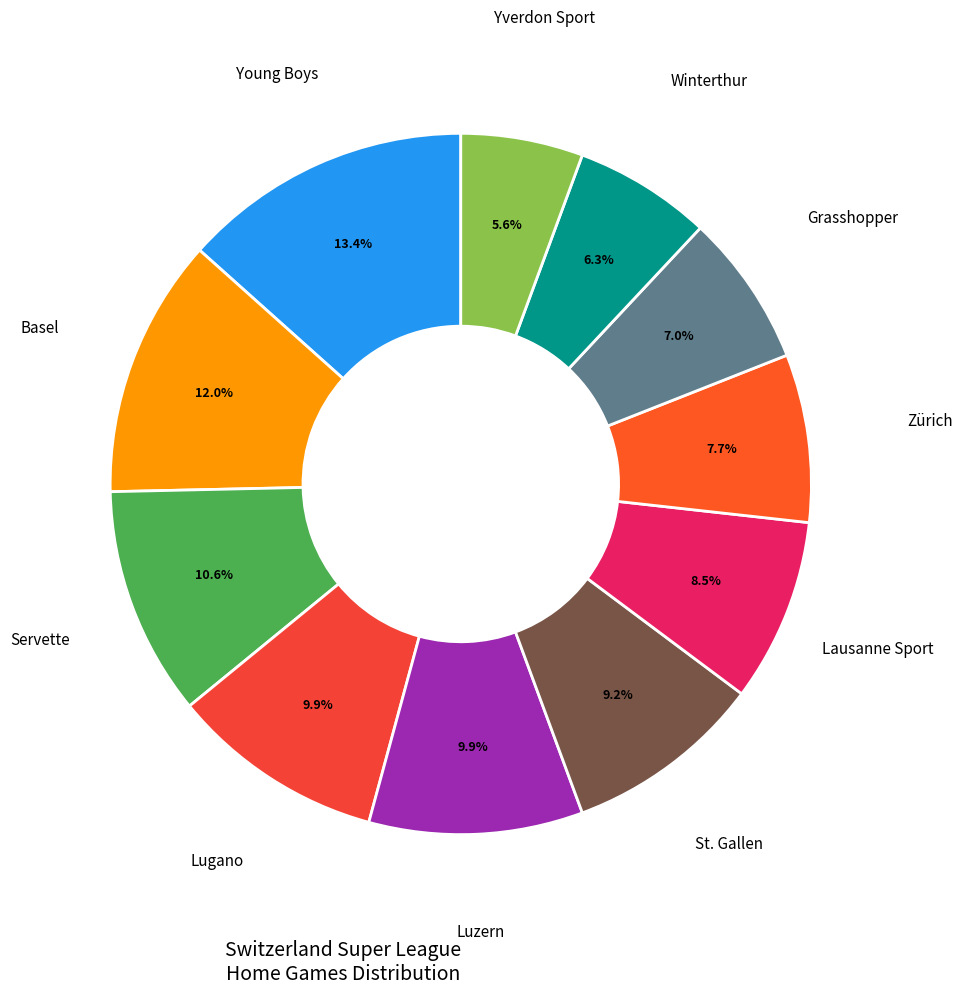

Rank the categories by value from highest to lowest.

Young Boys, Basel, Servette, Lugano, Luzern, St. Gallen, Lausanne Sport, Zürich, Grasshopper, Winterthur, Yverdon Sport